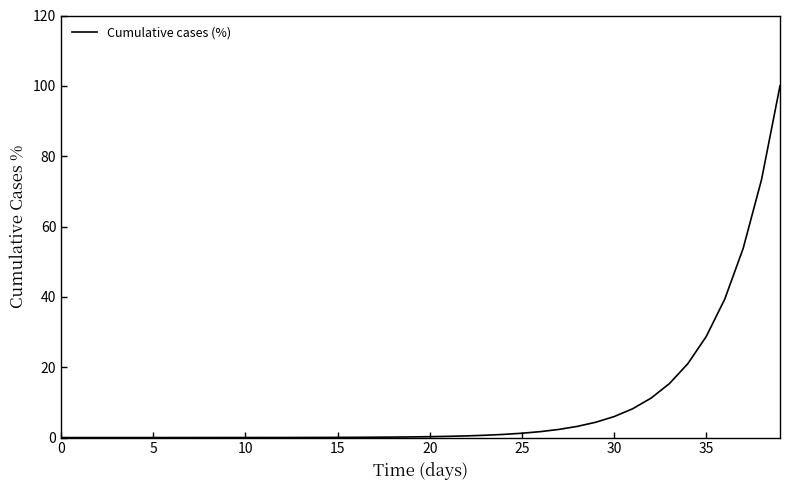

What is the difference between the maximum and minimum values?

100.0